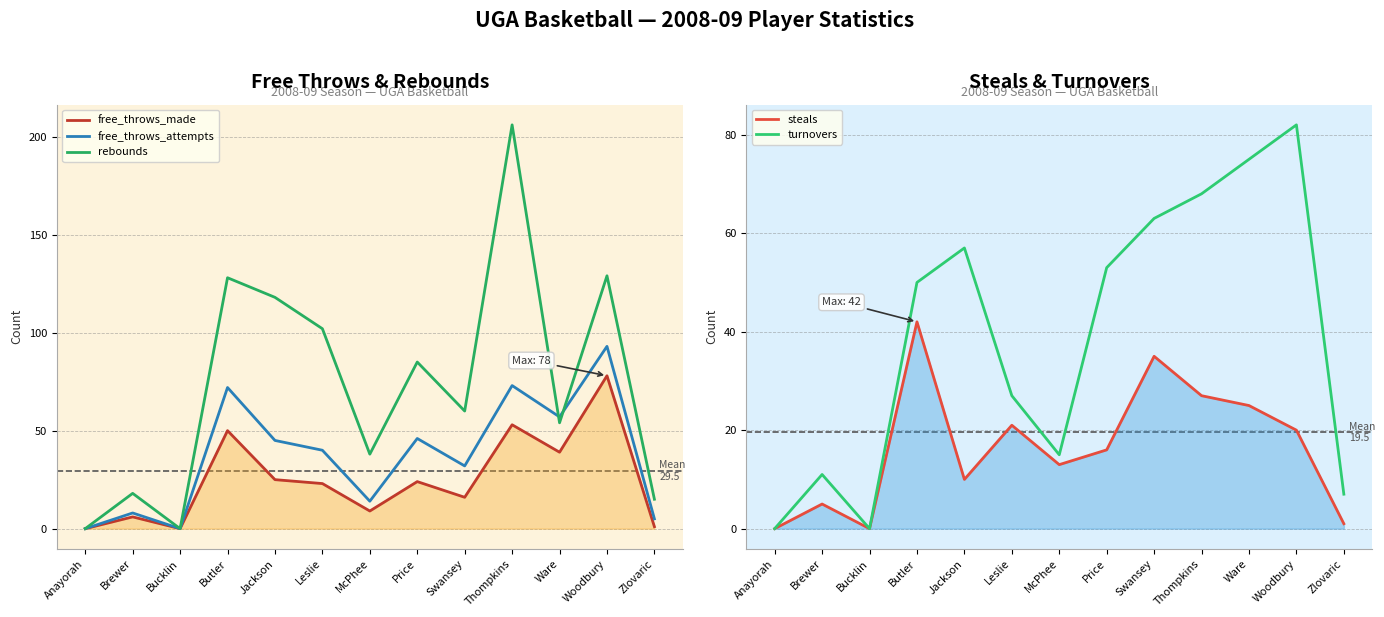

Rank the series by their maximum value, from highest to lowest.

rebounds, free_throws_attempts, turnovers, free_throws_made, steals